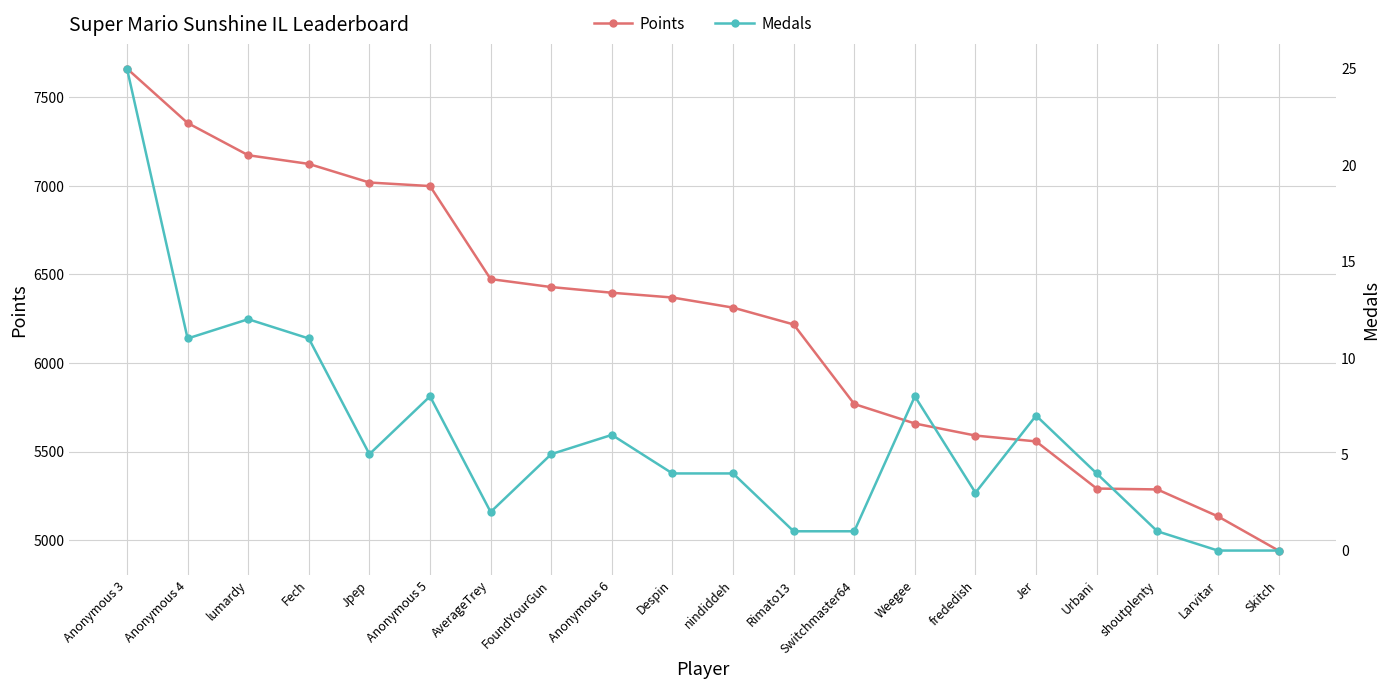

What is the label of the 2nd point from the left?

Anonymous 4